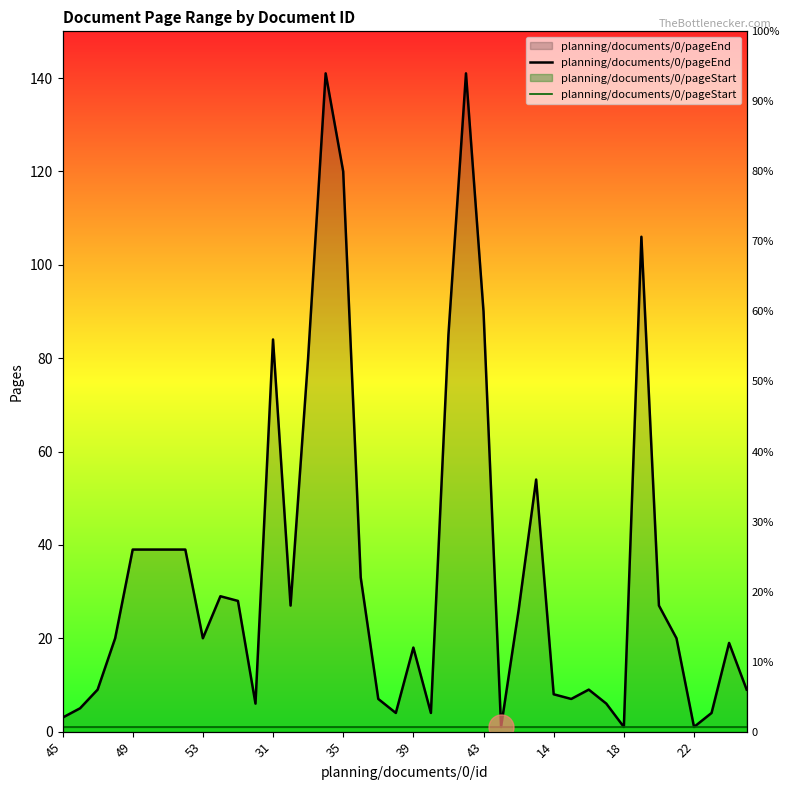

Which series changed the most between 22 and 23?

planning/documents/0/pageEnd